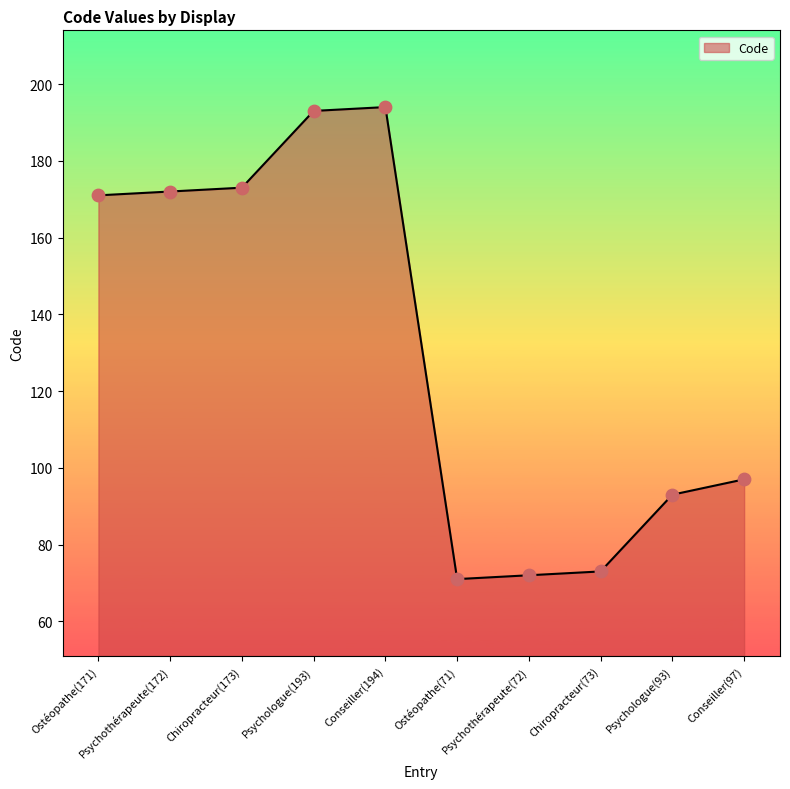

What is the change in value from Psychologue(193) to Chiropracteur(73)?

-120